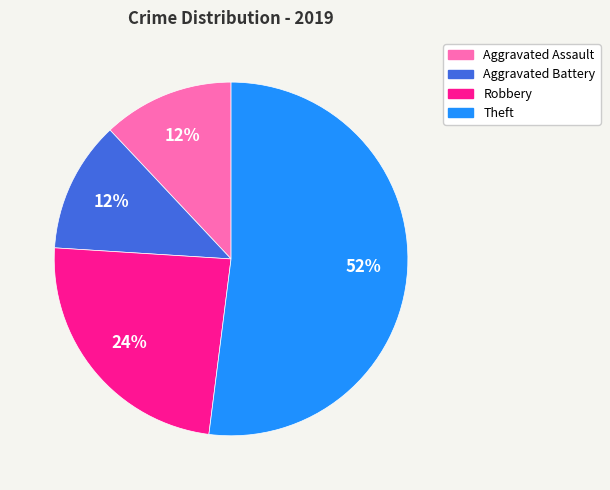

Count the number of slices in the pie.

4